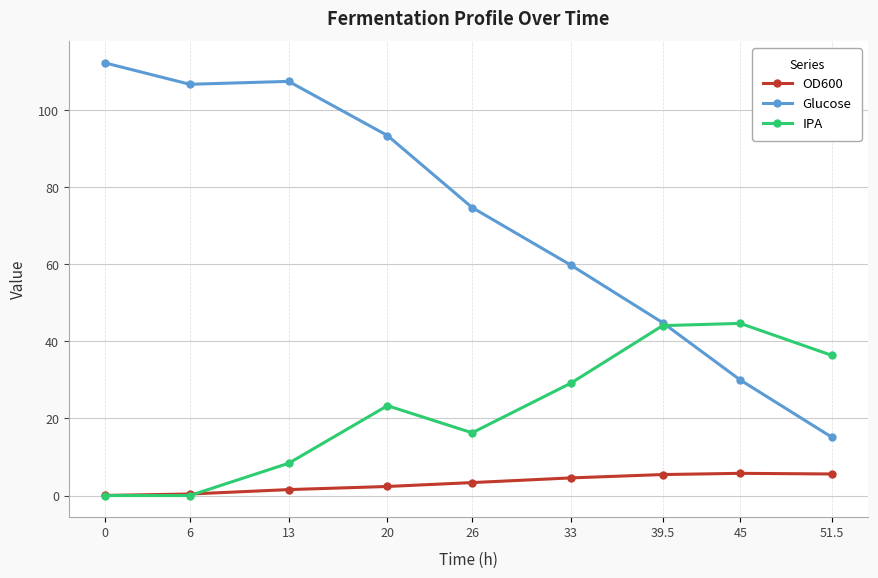

What is the greatest value displayed?

112.3